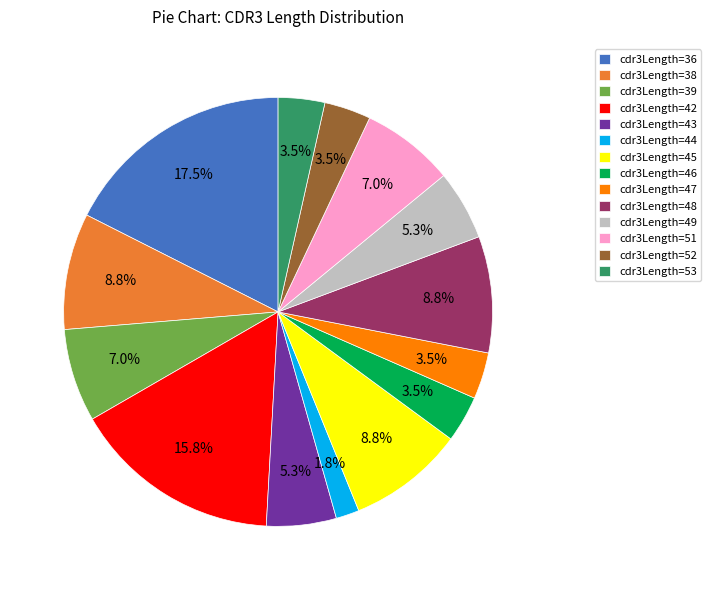

The cdr3Length=42 slice represents 4% of the pie. True or false?

False